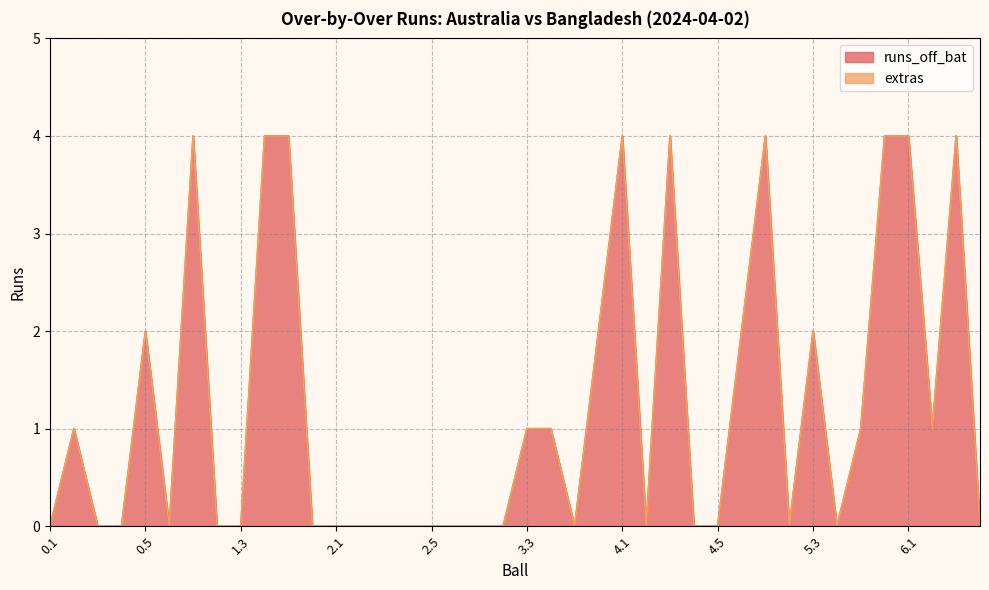

What position from the left is 0.1?

1